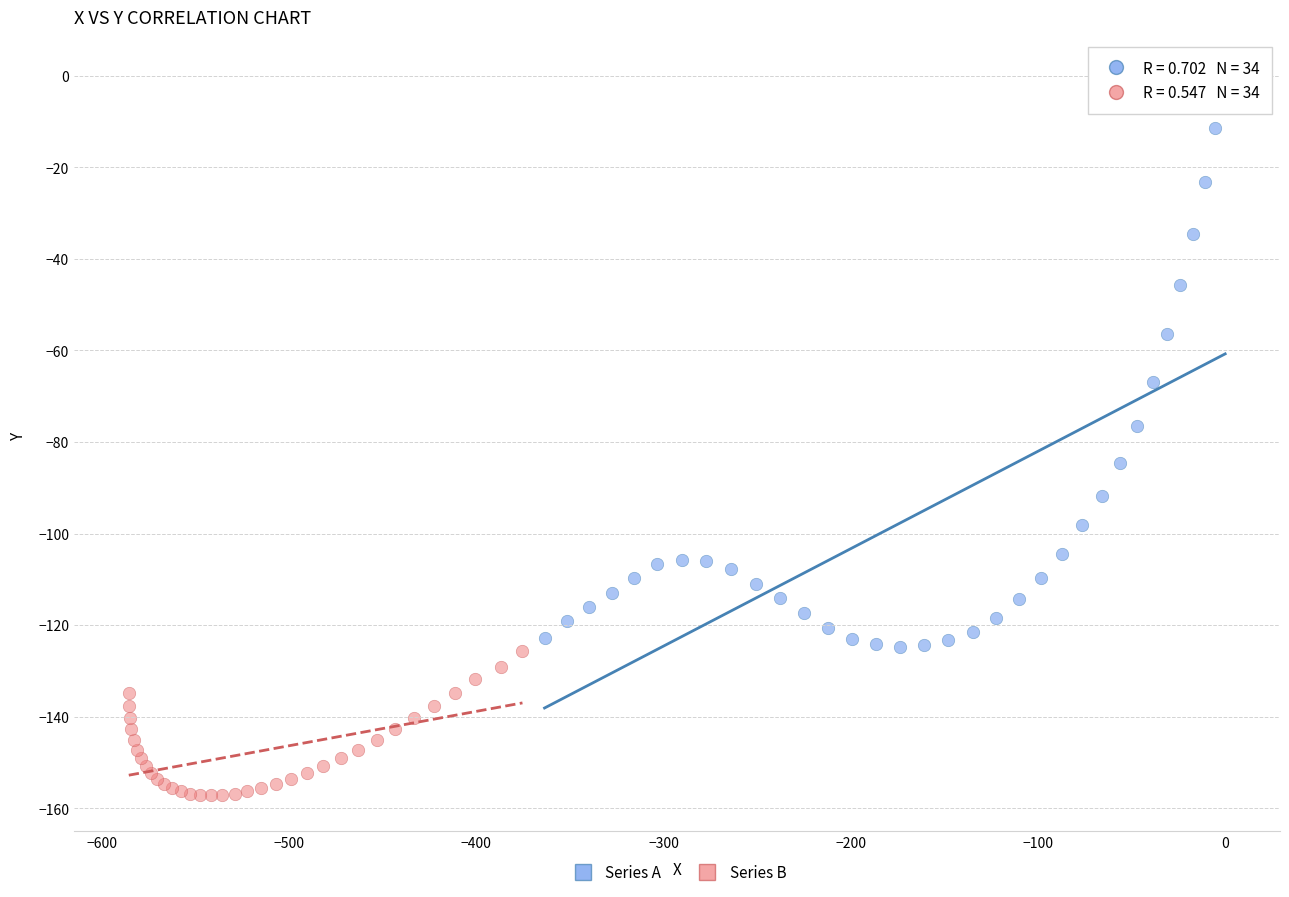

Which series contains the highest Y value?

Series A